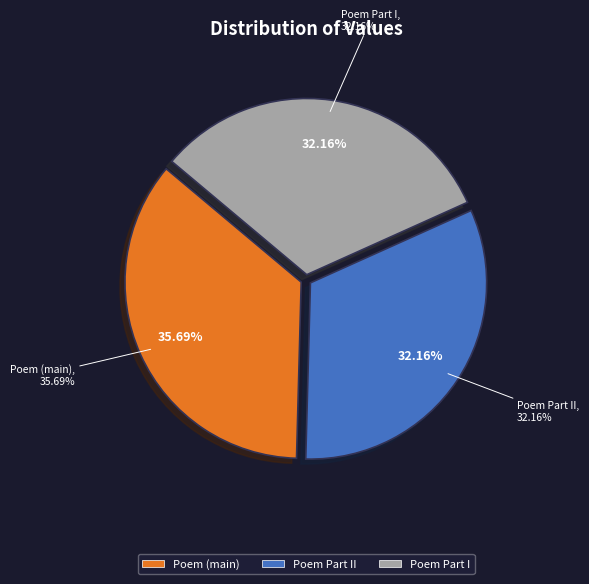

To the nearest percent, what is the combined percentage of 霅川钱子怀白以黔西近诗见示读竟感赋 其一 and 霅川钱子怀白以黔西近诗见示读竟感赋?

68%